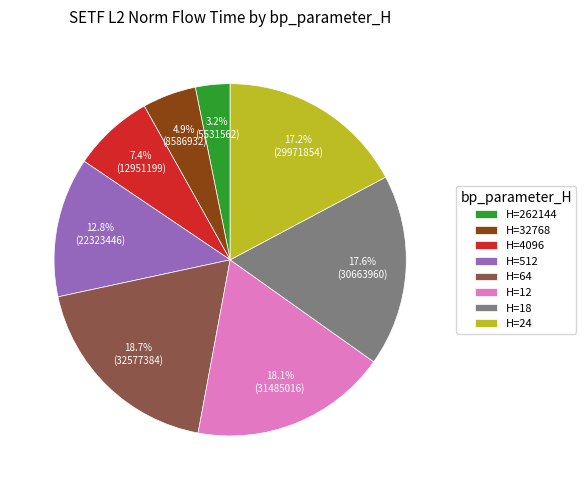

Is there any slice that represents more than half of the pie?

No